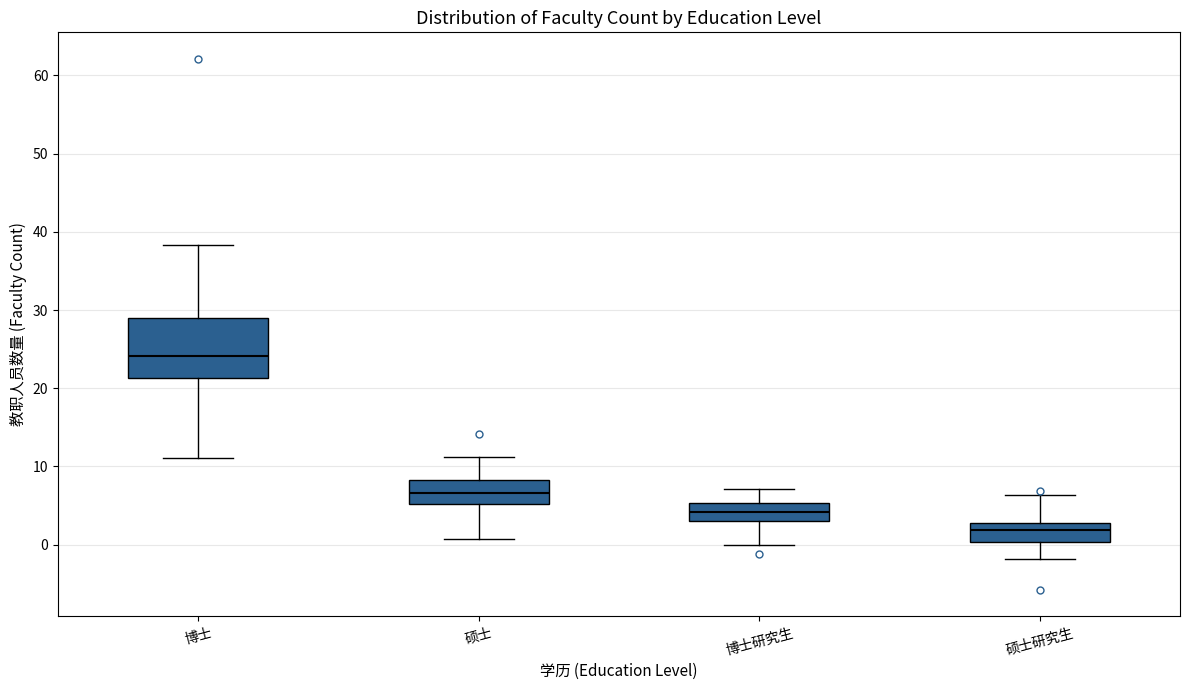

Comparing the boxes themselves (not the whiskers), which one is the tallest?

博士